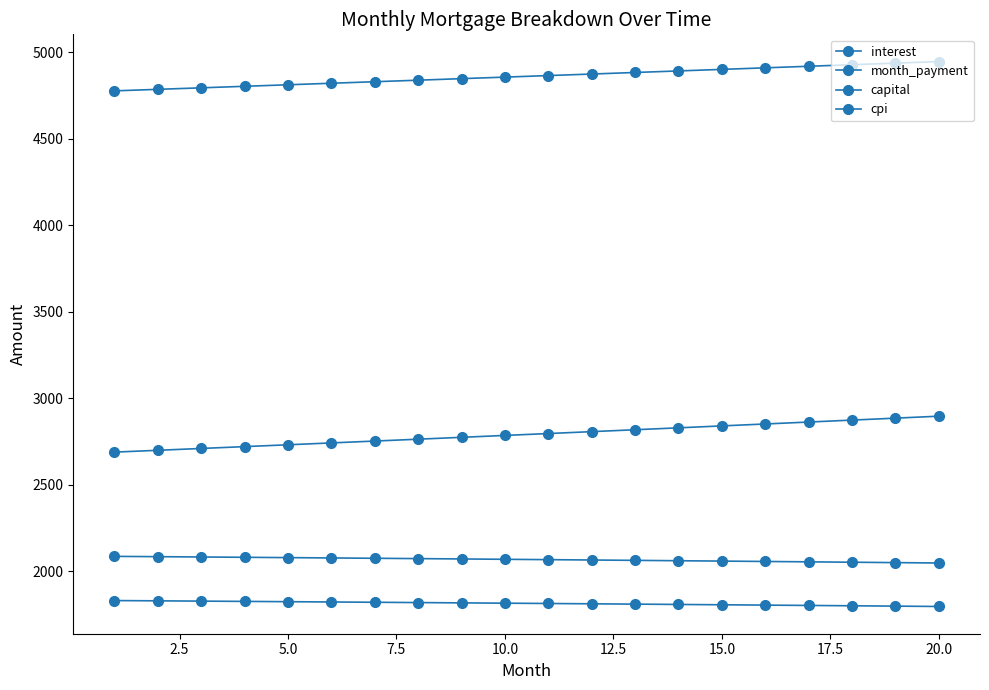

True or false: interest has more than 0 points higher than both neighbors.

False